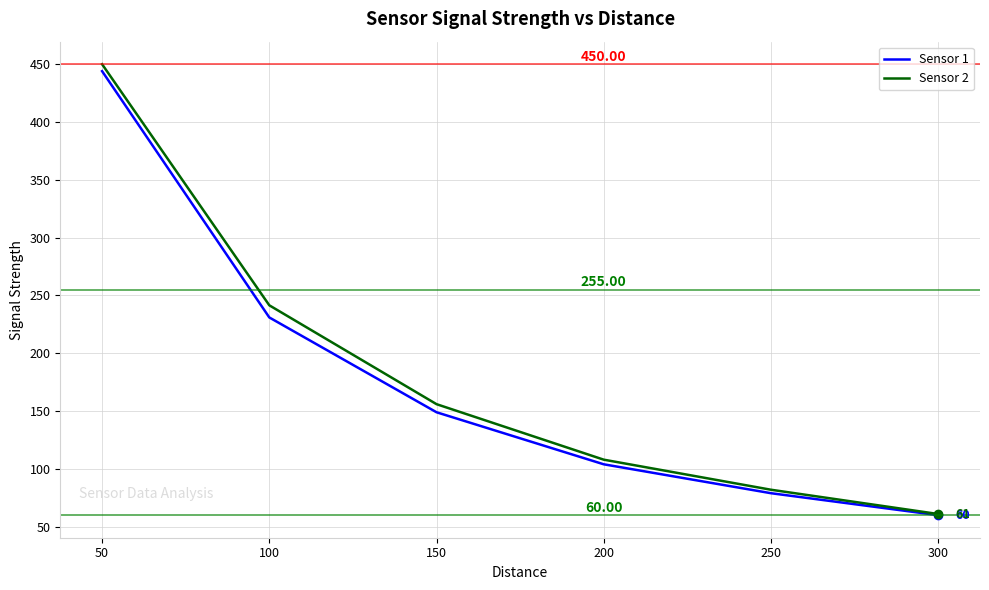

What is the difference between the highest and lowest values at 250?

3.0